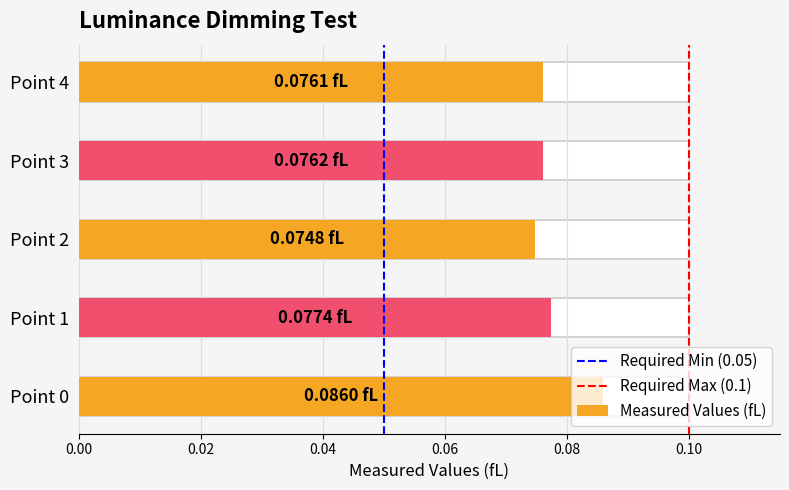

Does the chart contain stacked bars?

No